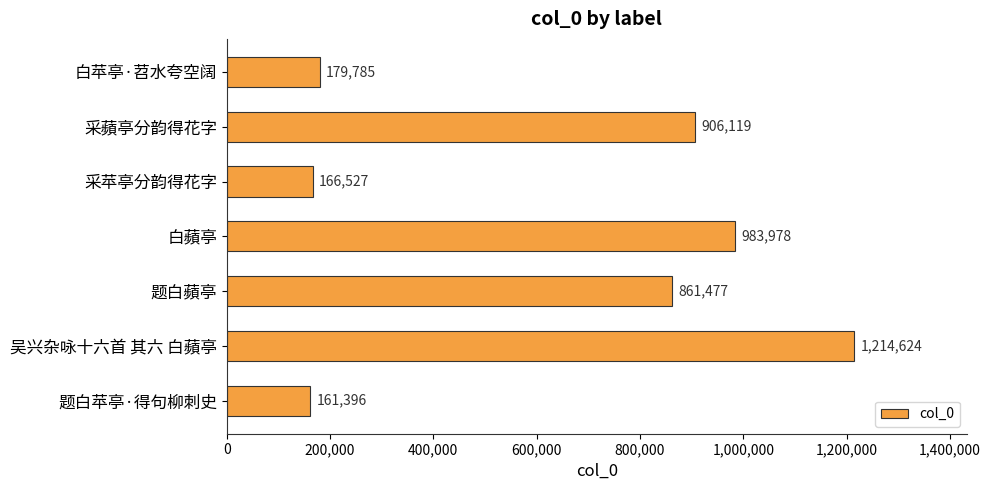

List the labels in order of value, smallest first.

题白苹亭·得句柳刺史, 采苹亭分韵得花字, 白苹亭·苕水夸空阔, 题白蘋亭, 采蘋亭分韵得花字, 白蘋亭, 吴兴杂咏十六首 其六 白蘋亭